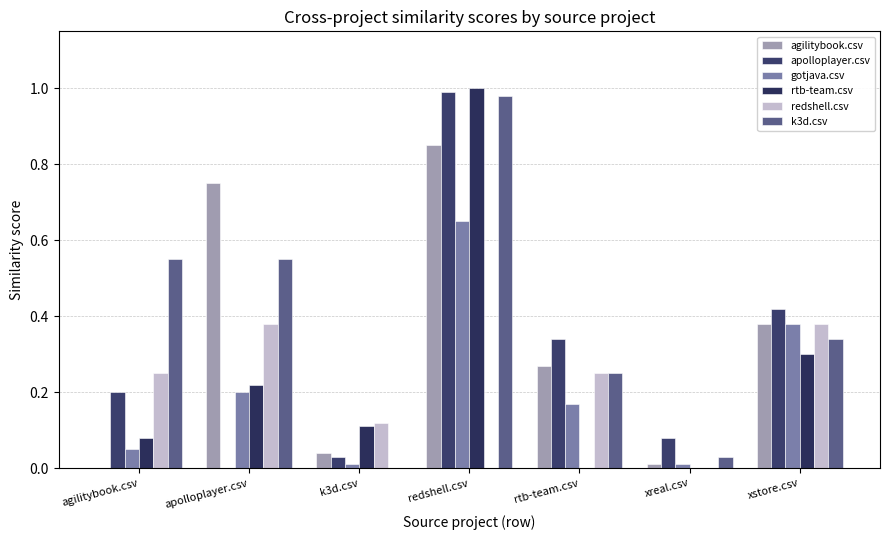

Does the chart contain stacked bars?

No